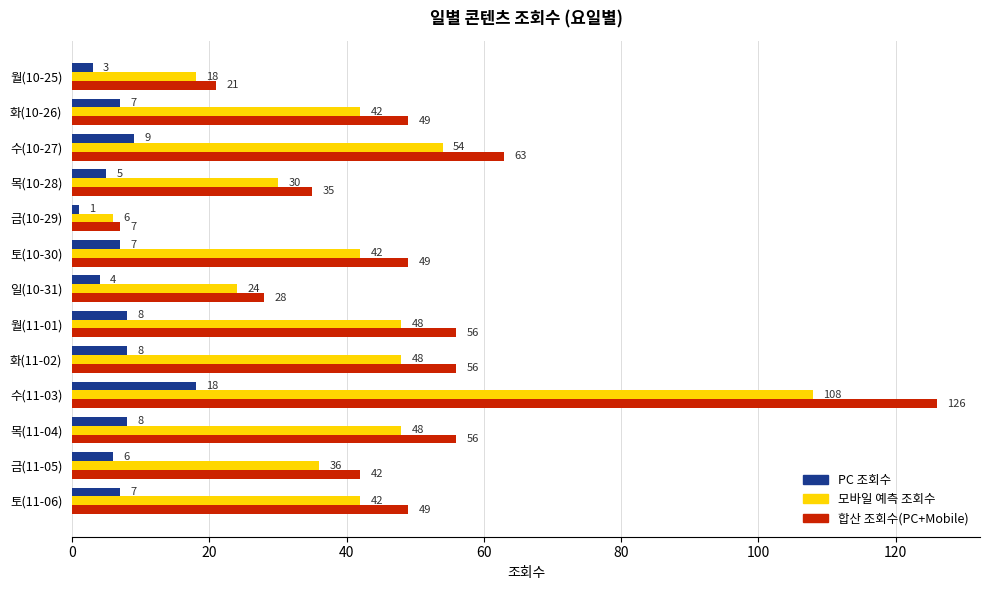

Between 목(11-04) and 수(10-27), which series saw the biggest shift?

합산 조회수(PC+Mobile)